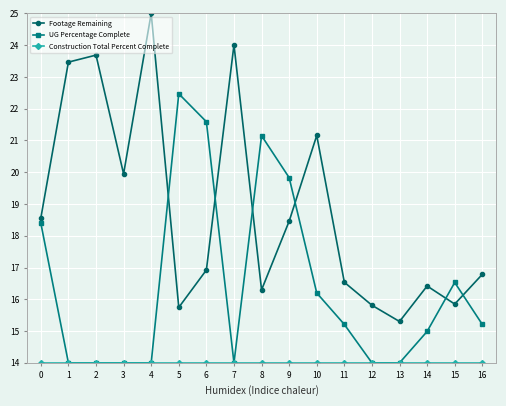

The UG Percentage Complete series shows 16.5 at 15. True or false?

True